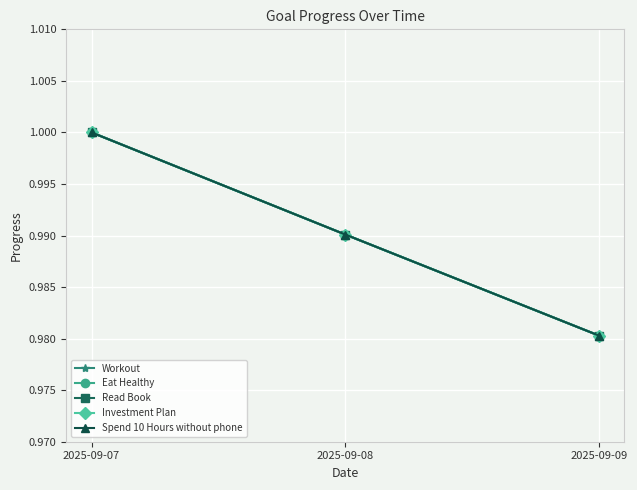

Count the Investment Plan values in the range 0 to 1.

3